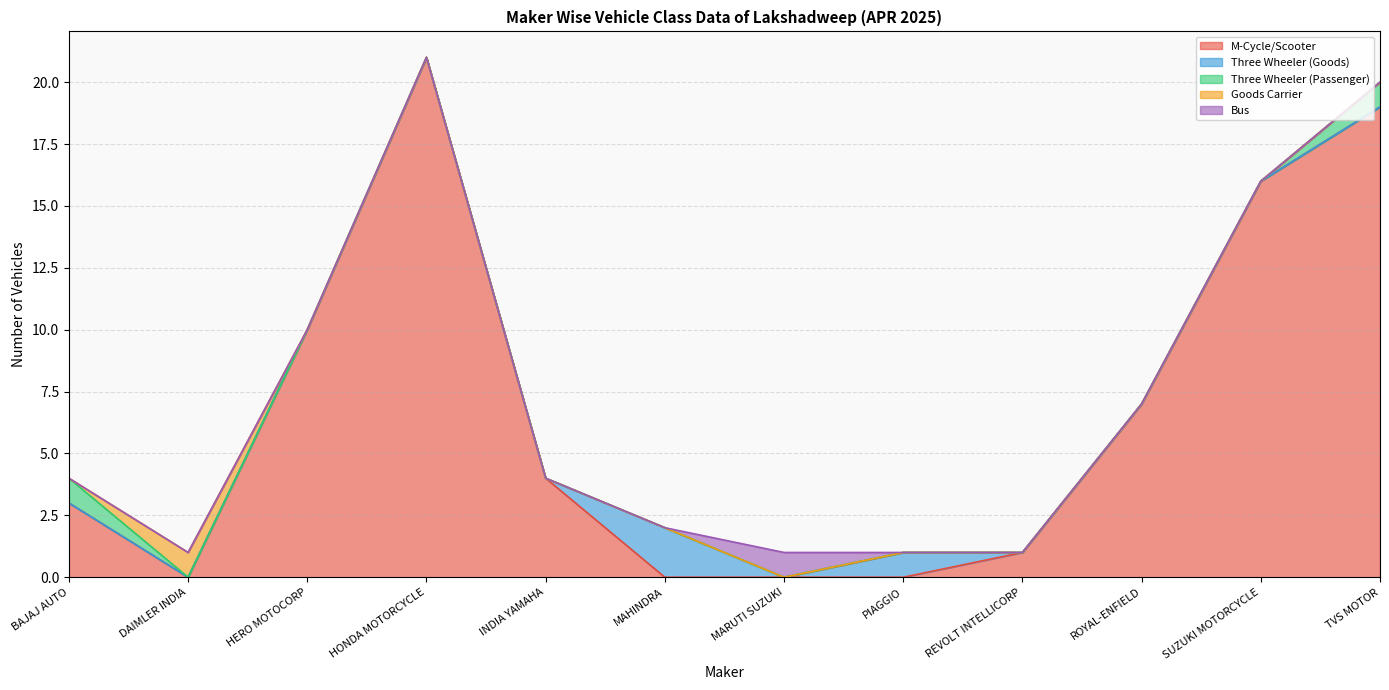

How many interior local peaks does the Goods Carrier series have?

1